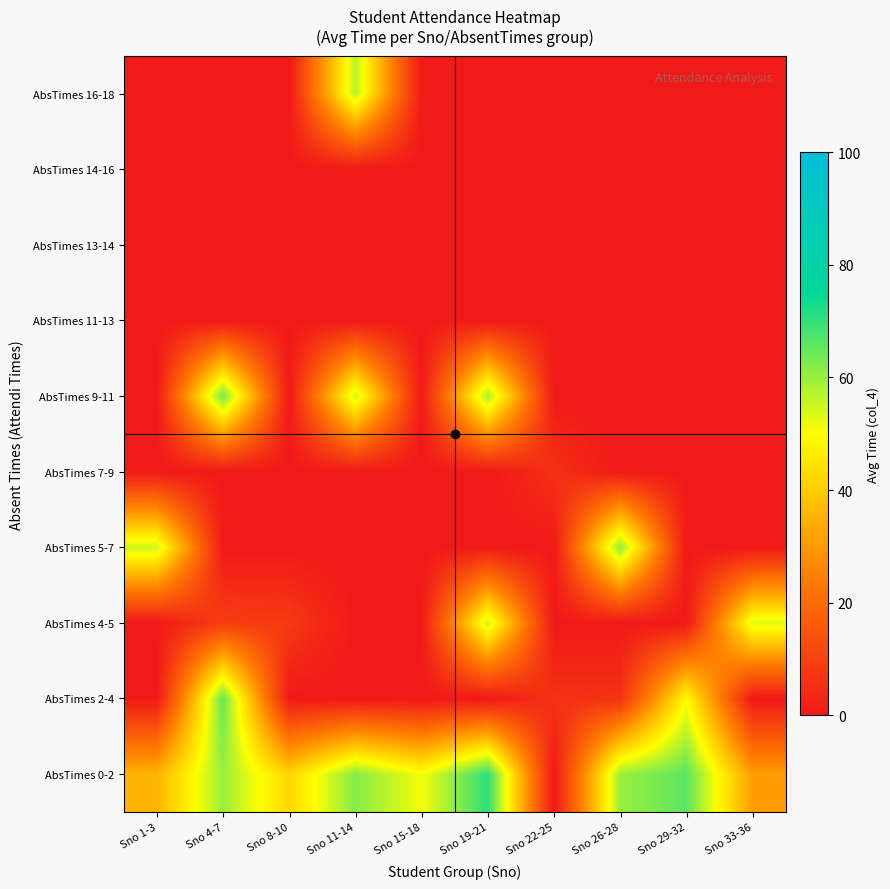

How many data points does each series have?

10